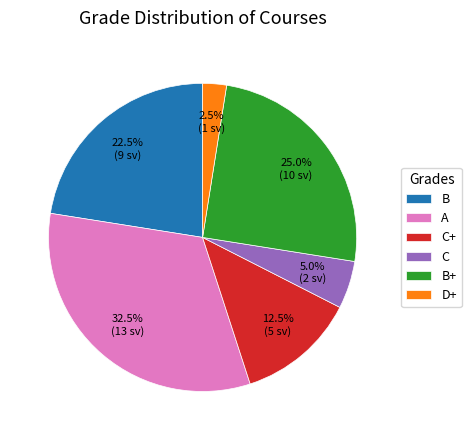

Do C+ and B together represent more than half of the pie?

No